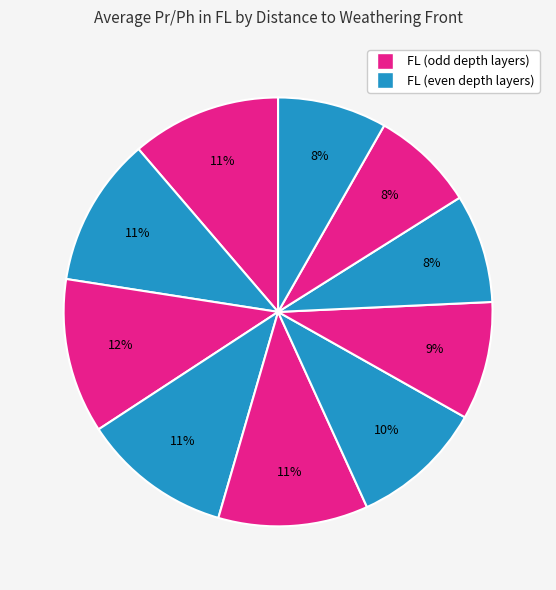

To the nearest percent, what is the difference between the largest and smallest slice percentages?

4%